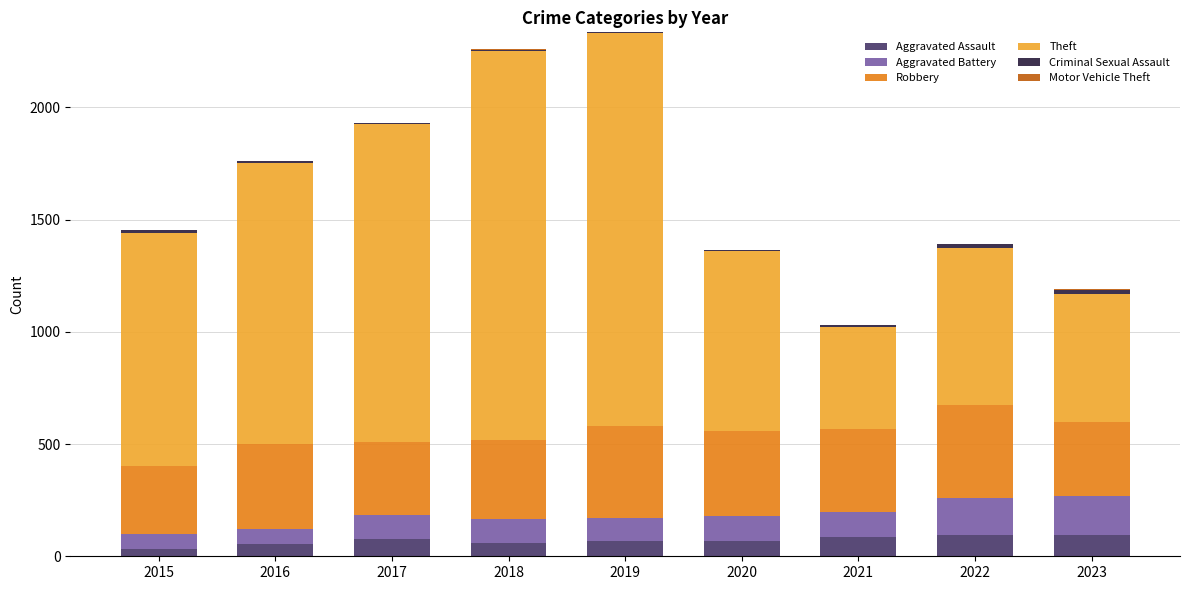

What is the highest value of the Aggravated Assault series?

93